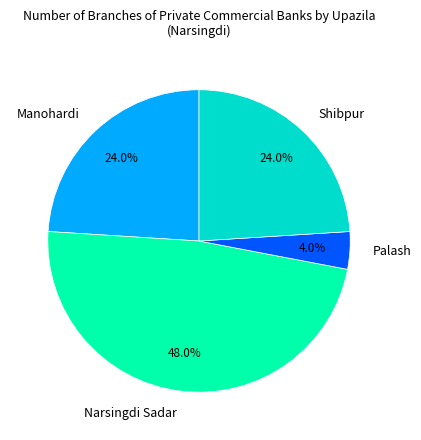

Combined, what portion of the pie is Narsingdi Sadar and Shibpur?

72.0%